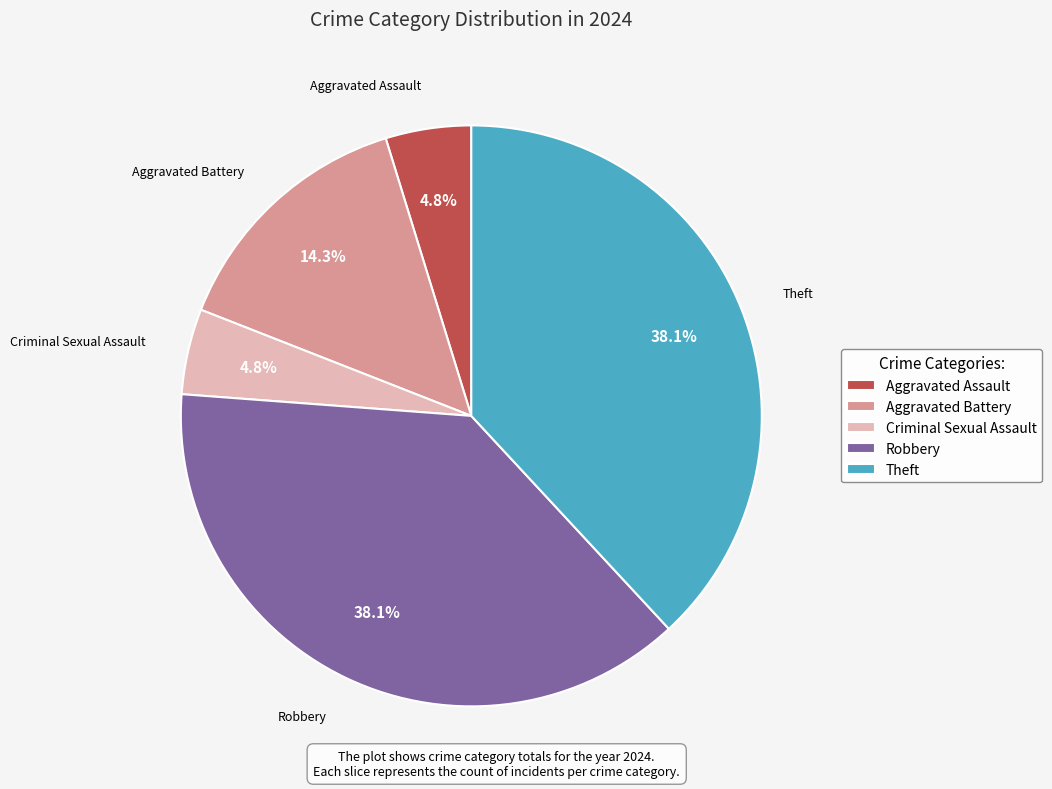

Which has a higher value, Aggravated Assault or Aggravated Battery?

Aggravated Battery